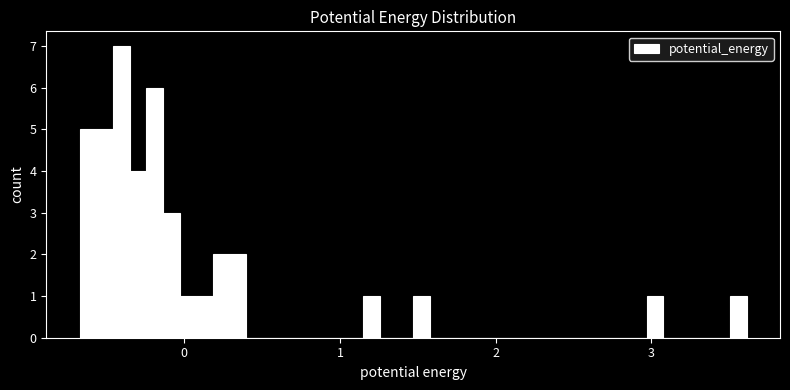

Around what value on the x-axis is the tallest bar? Give the approximate position of its centre, as read against the axis.

-0.4